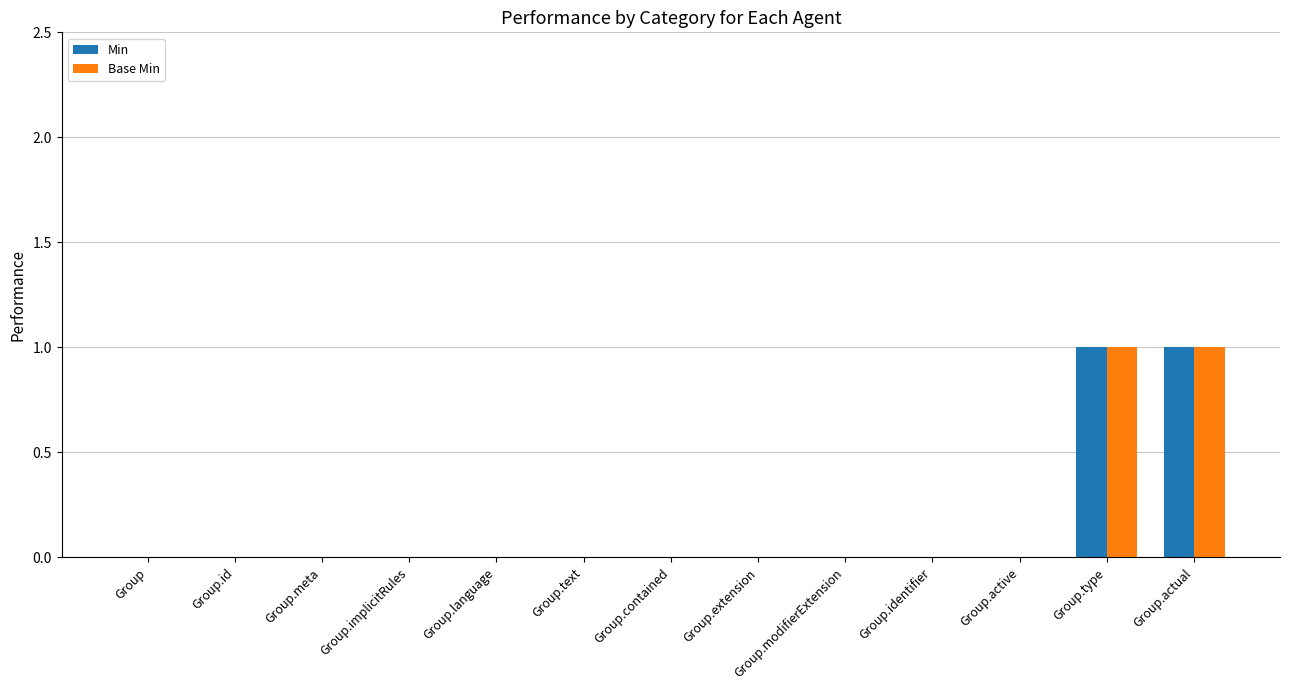

How many Base Min values are between 0 and 1?

13